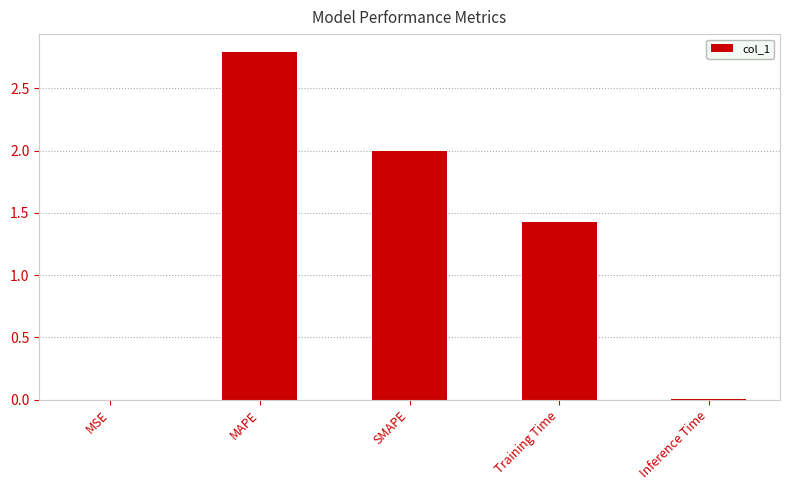

Where is the data nearest to the value 1?

Training Time